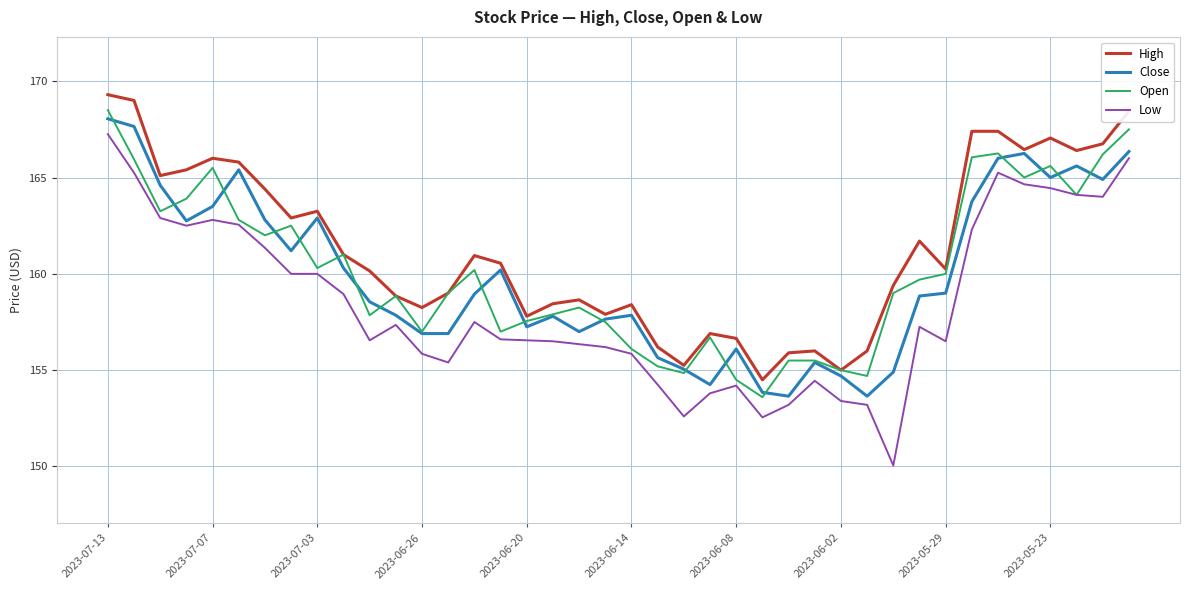

Which series has the widest spread of values?

Low